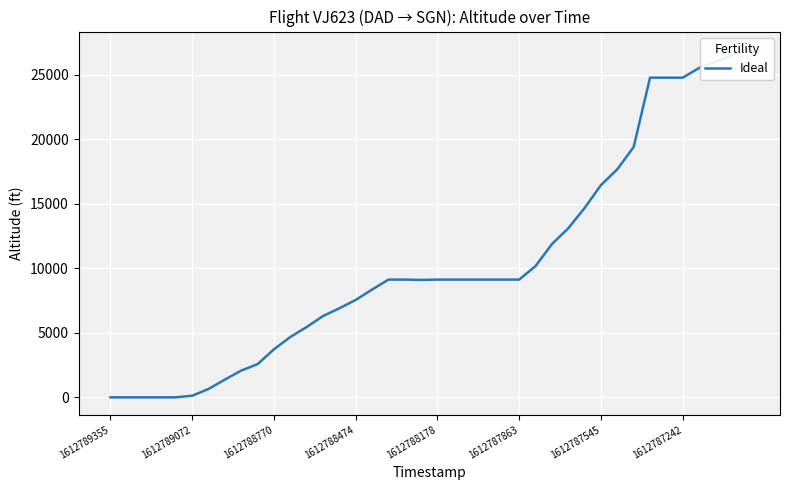

How many values exceed 9125?

14